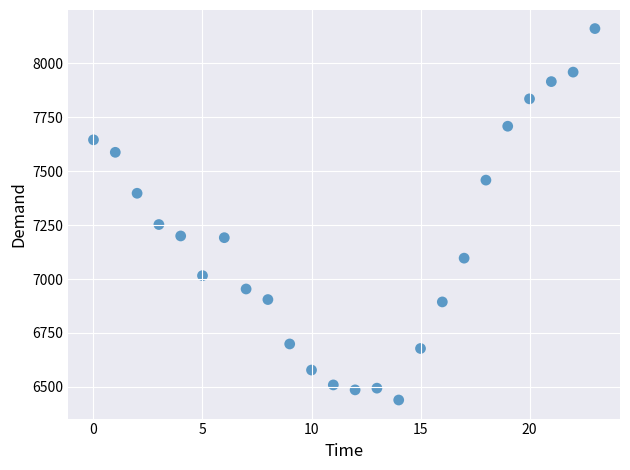

What is the range of Y values (max minus min)?

1723